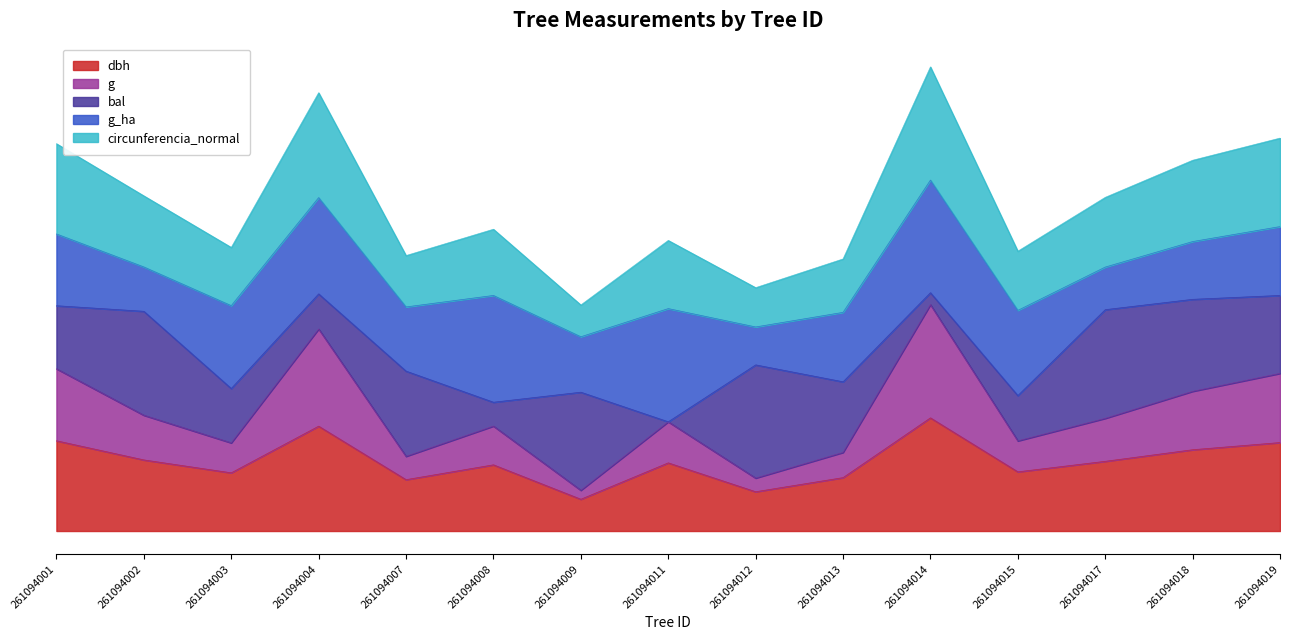

True or false: dbh and g cross at least once.

False